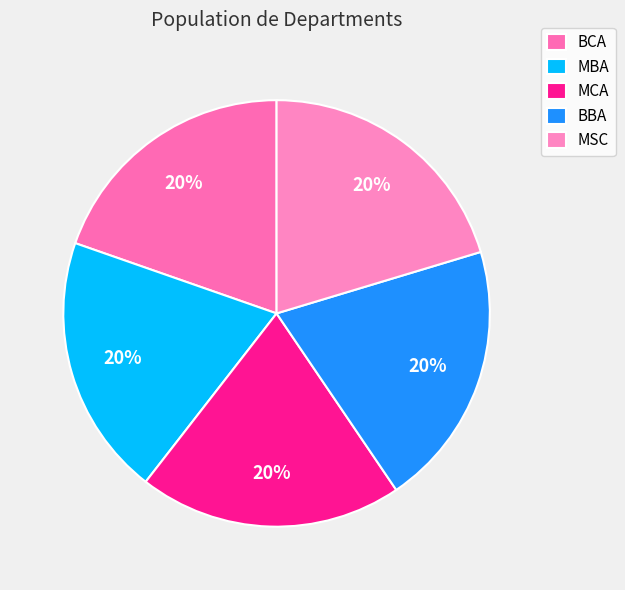

Does MBA account for over 50% of the chart?

No